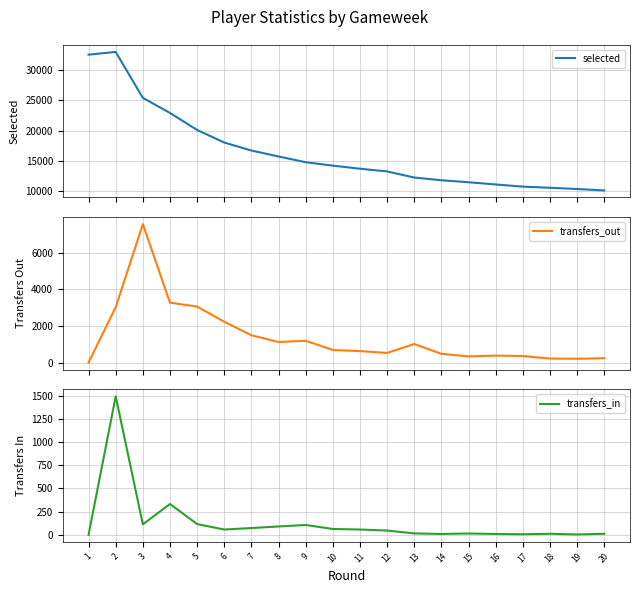

What is the difference between the maximum and minimum values in the transfers_in series?

1494